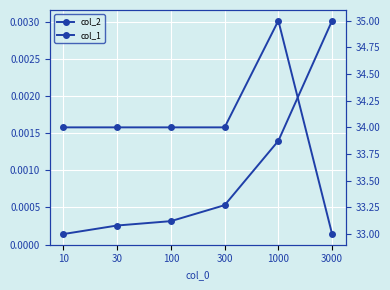

True or false: col_1 and col_2 intersect in this chart.

False